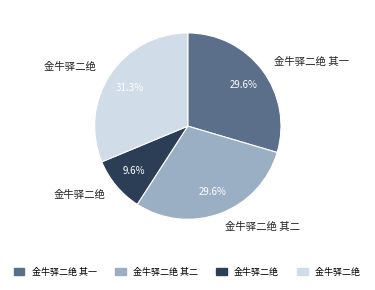

How many segments does this pie chart have?

4